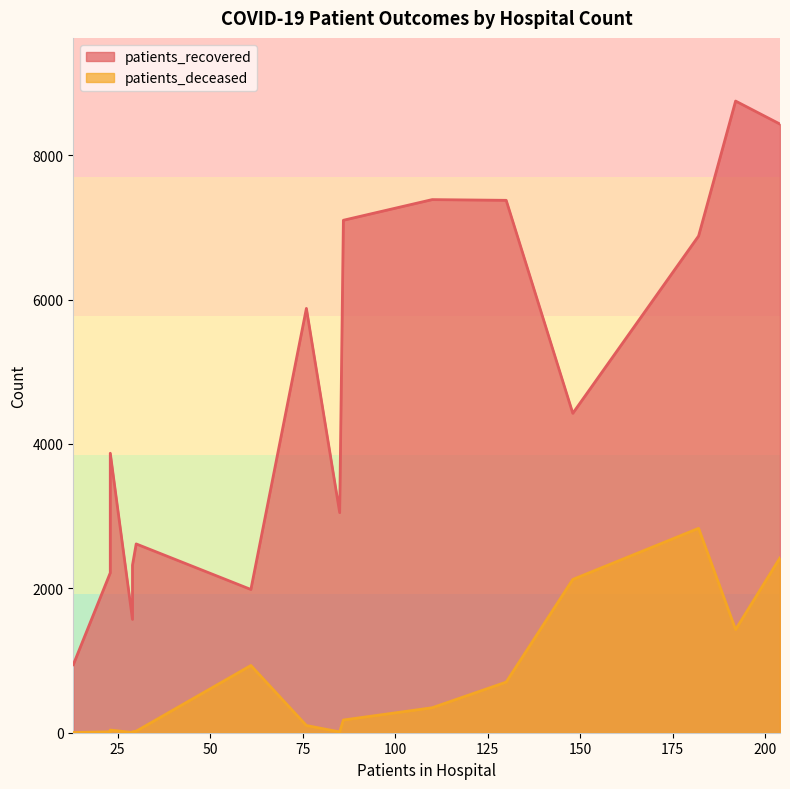

Which has a higher value, 25 - 29 or 55 - 59?

55 - 59